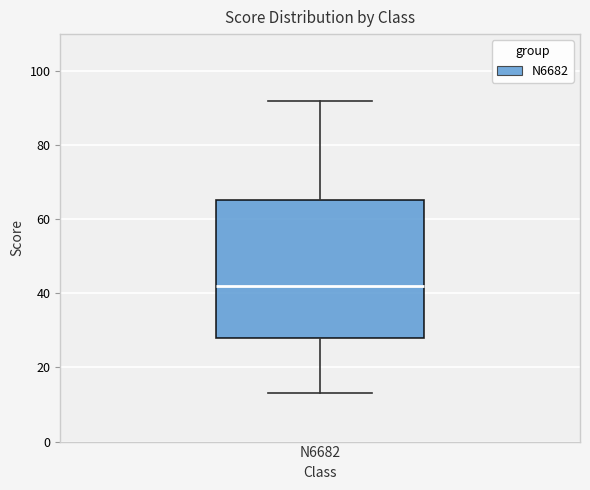

Where does the lower whisker of the box for N6682 end on the y-axis? The values are not printed on the chart, so give them approximately, as read against the axis.

14